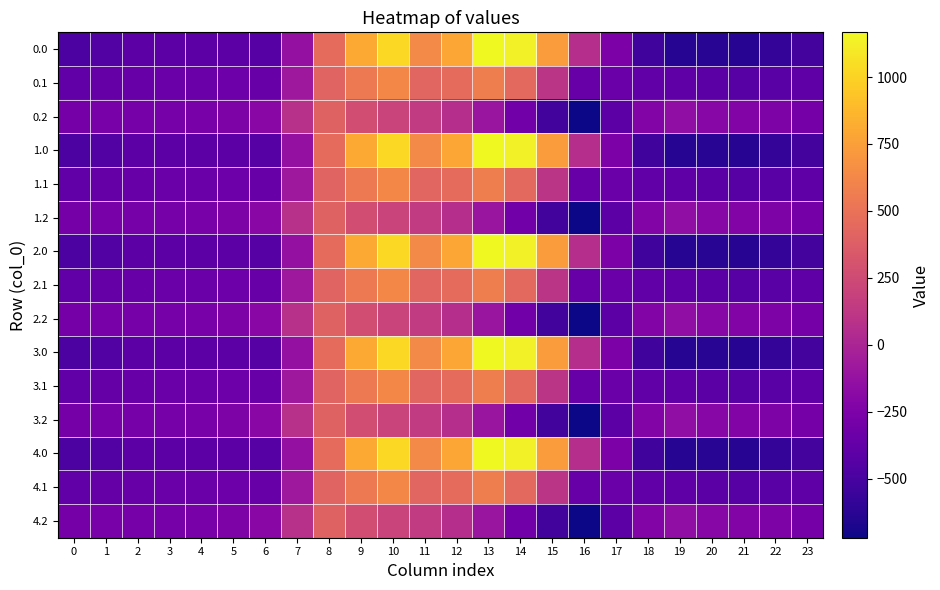

Rank the series at 2 from lowest to highest value.

0.0, 1.0, 2.0, 3.0, 4.0, 0.1, 1.1, 2.1, 3.1, 4.1, 0.2, 1.2, 2.2, 3.2, 4.2